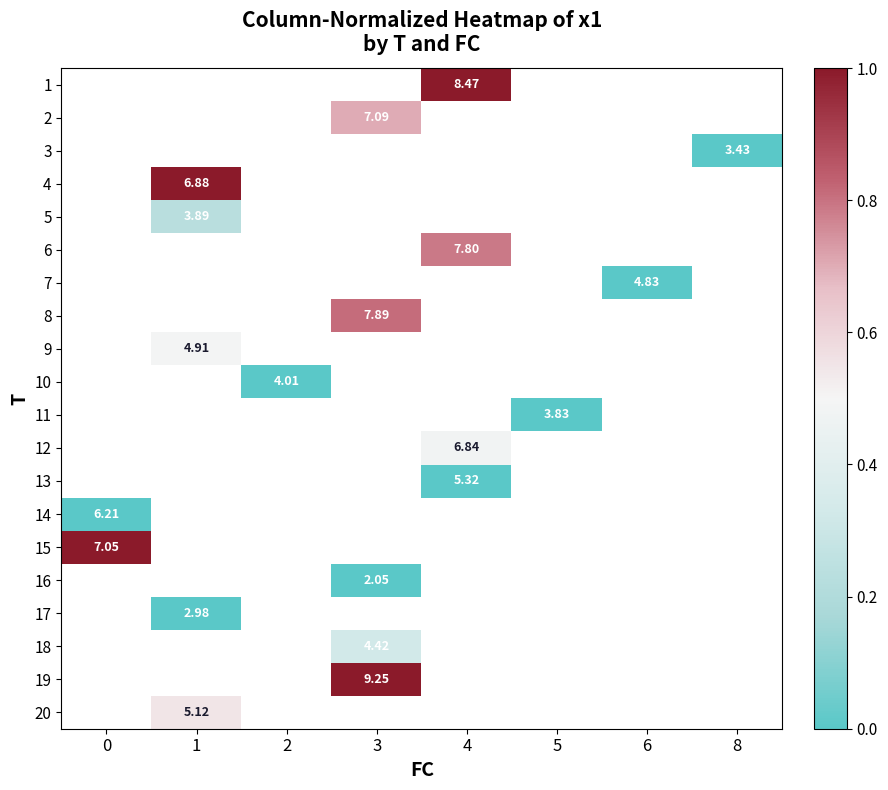

List the labels in order of 14 value, smallest first.

0, 1, 2, 3, 4, 5, 6, 8